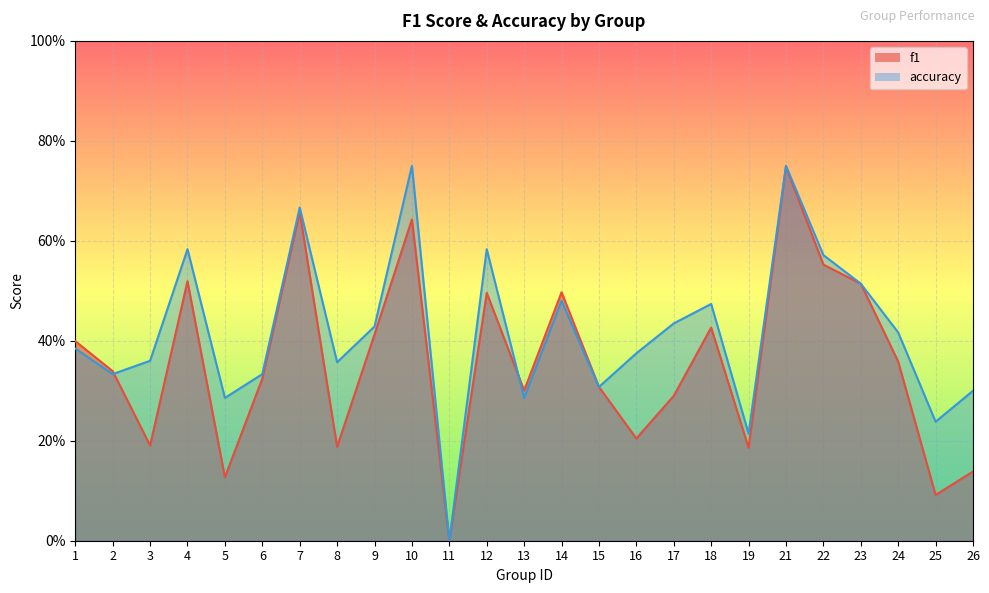

Reading left to right, what are all the values shown in this chart?

f1: 0.4	0.3	0.2	0.5	0.1	0.3	0.7	0.2	0.4	0.6	0.0	0.5	0.3	0.5	0.3	0.2	0.3	0.4	0.2	0.7	0.6	0.5	0.4	0.1	0.1
accuracy: 0.4	0.3	0.4	0.6	0.3	0.3	0.7	0.4	0.4	0.8	0.0	0.6	0.3	0.5	0.3	0.4	0.4	0.5	0.2	0.8	0.6	0.5	0.4	0.2	0.3